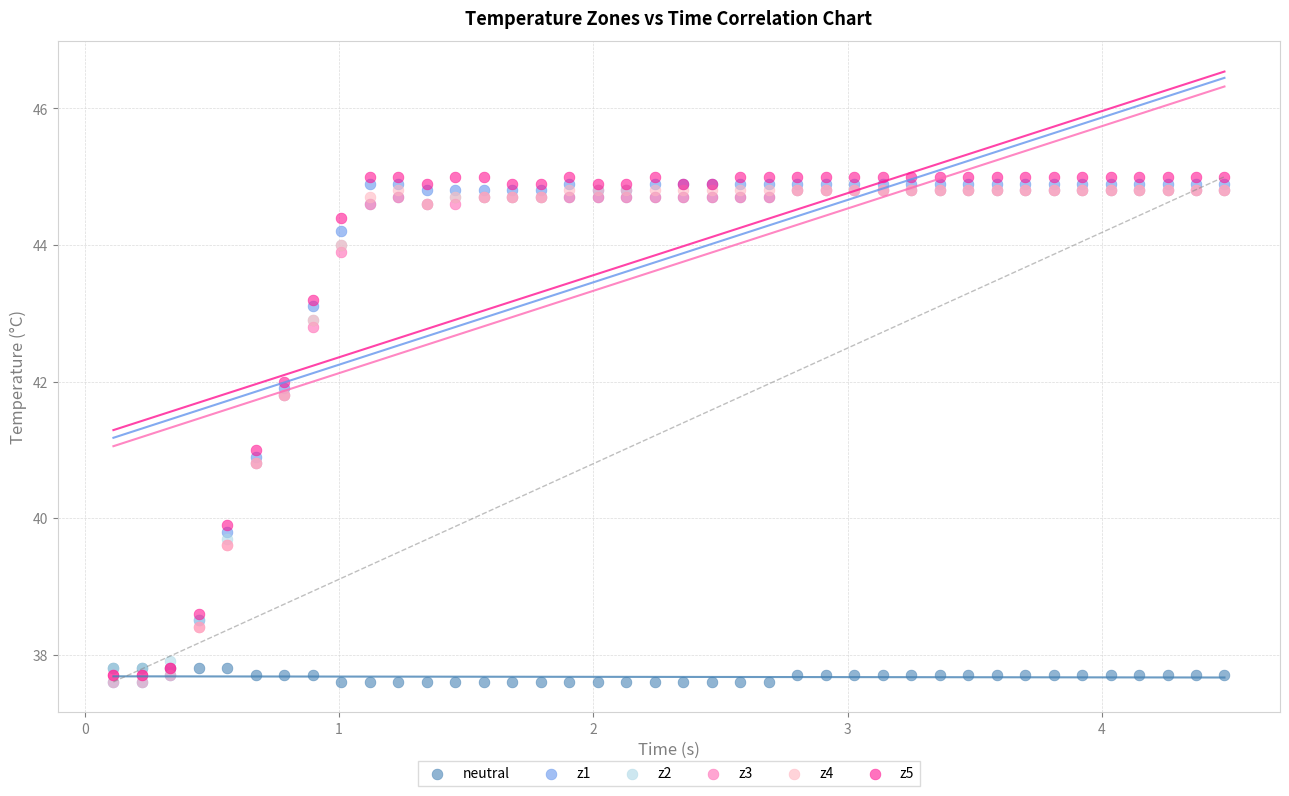

What are all the series names shown in the legend?

neutral, z1, z2, z3, z4, z5